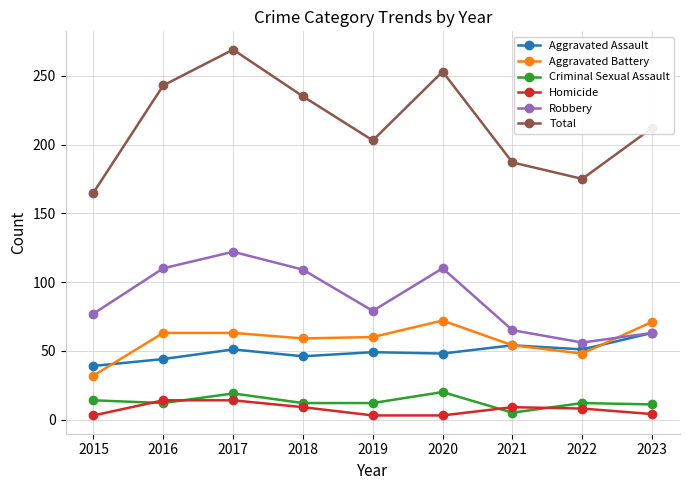

True or false: Criminal Sexual Assault has a value of 14 at 2015.

True